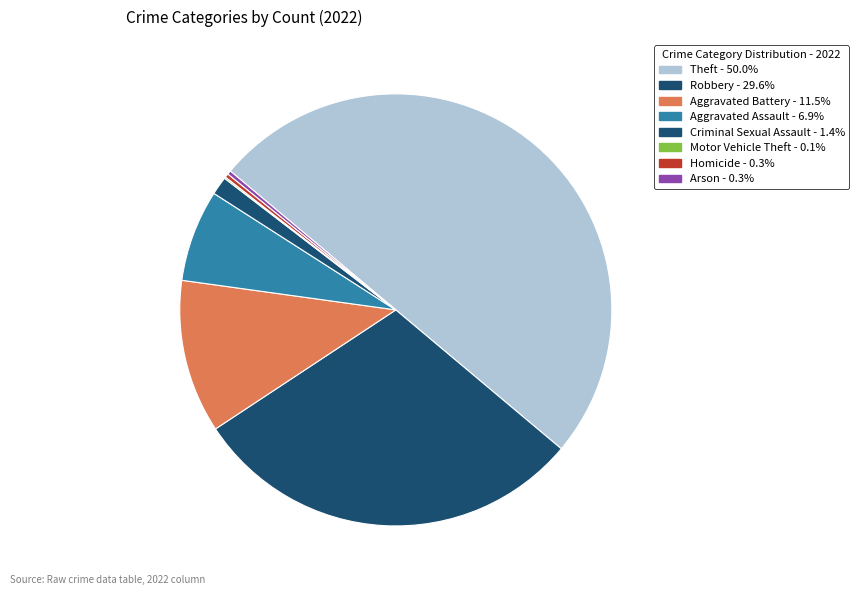

To the nearest percent, what portion does Aggravated Assault represent?

7%